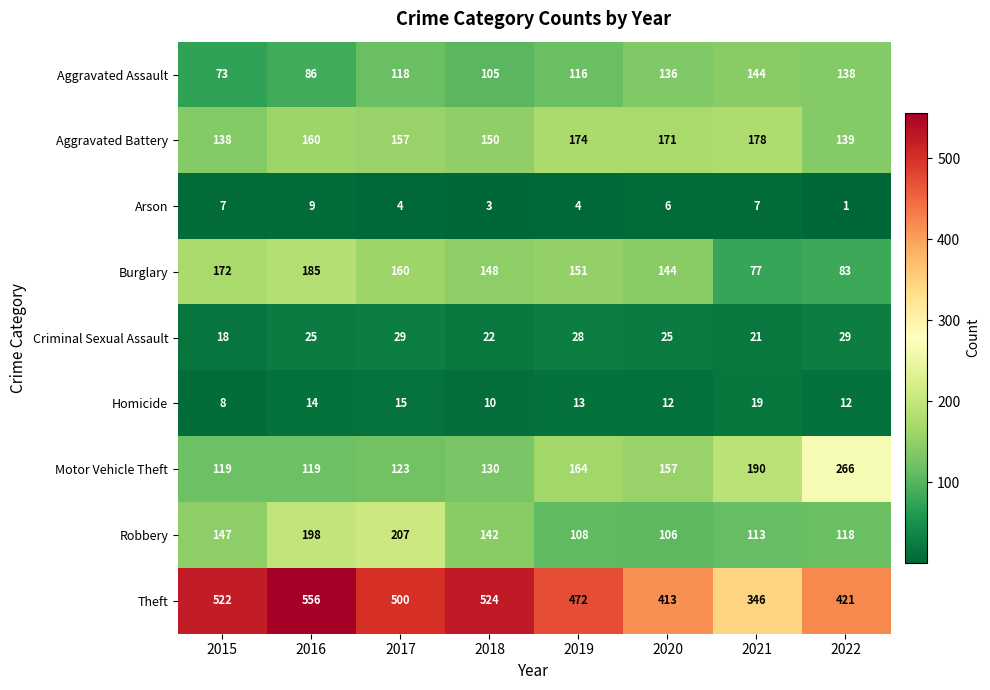

Which series has the largest range (max minus min)?

Theft